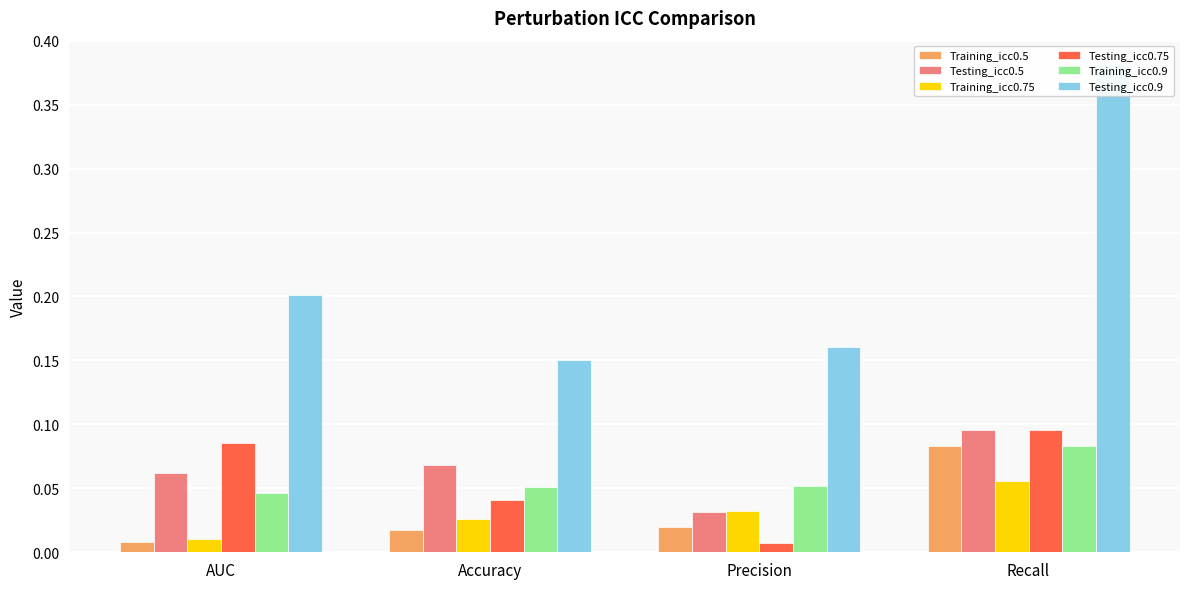

How many bars are there in each group?

6